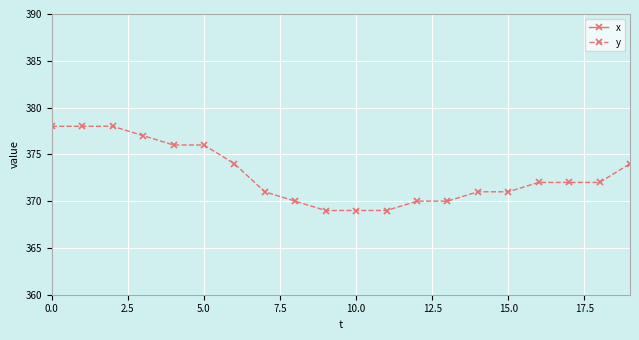

What is the maximum value for y?

378